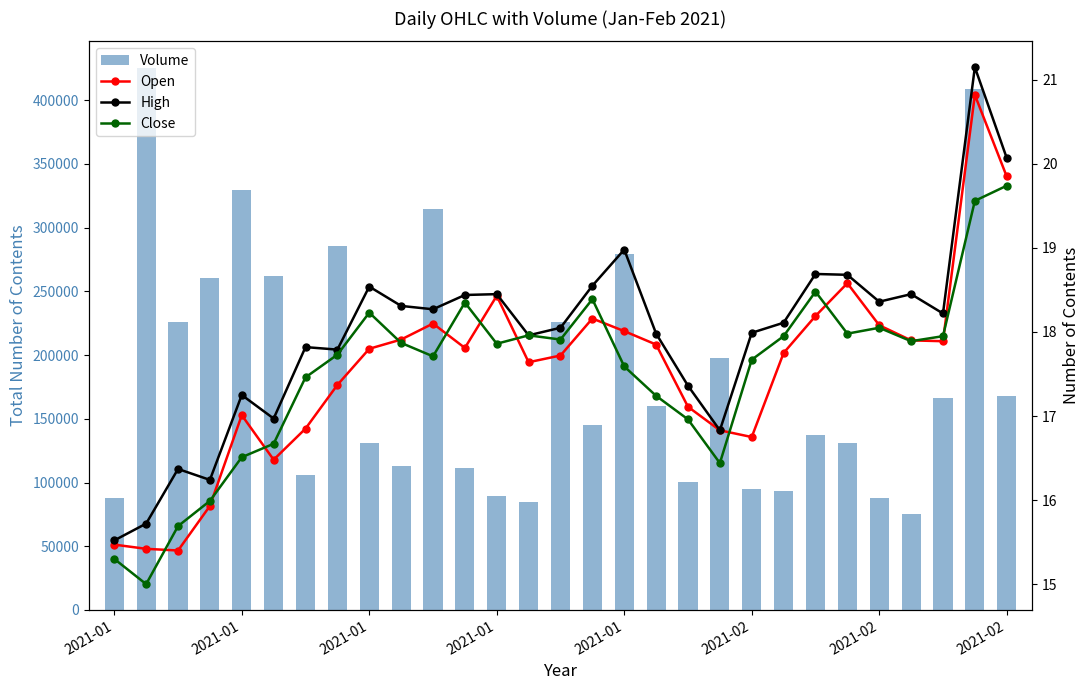

At which label does Volume first exceed 145300?

2021-01